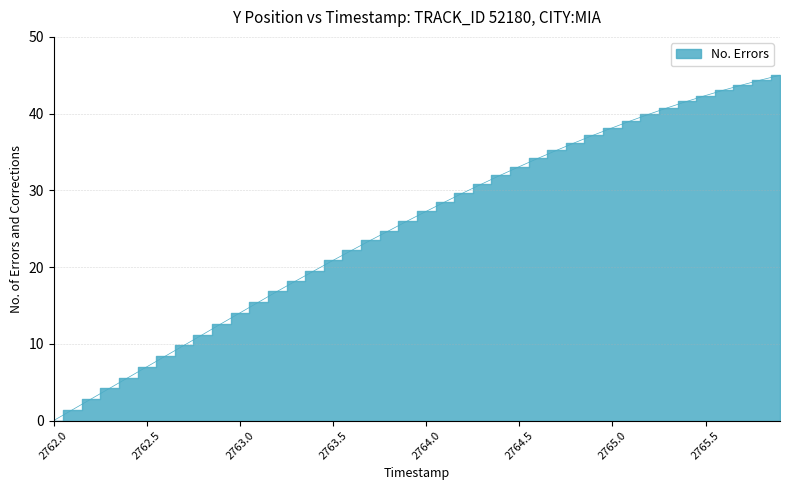

What is the sum of the values at 2763.2 and 2762.3?

21.0